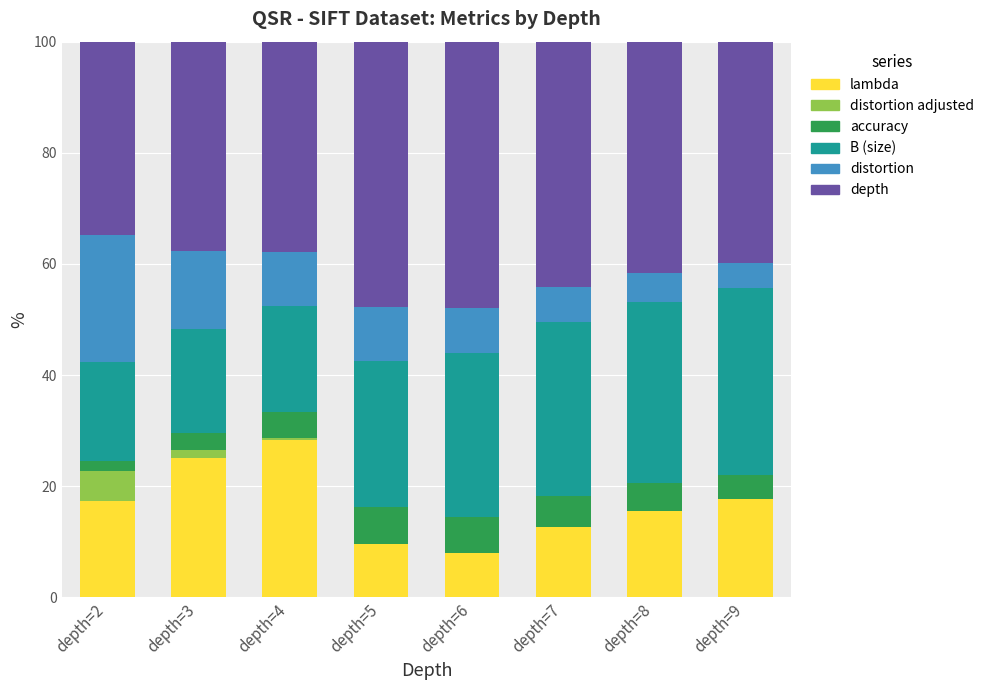

At which label does lambda reach its peak?

depth=4